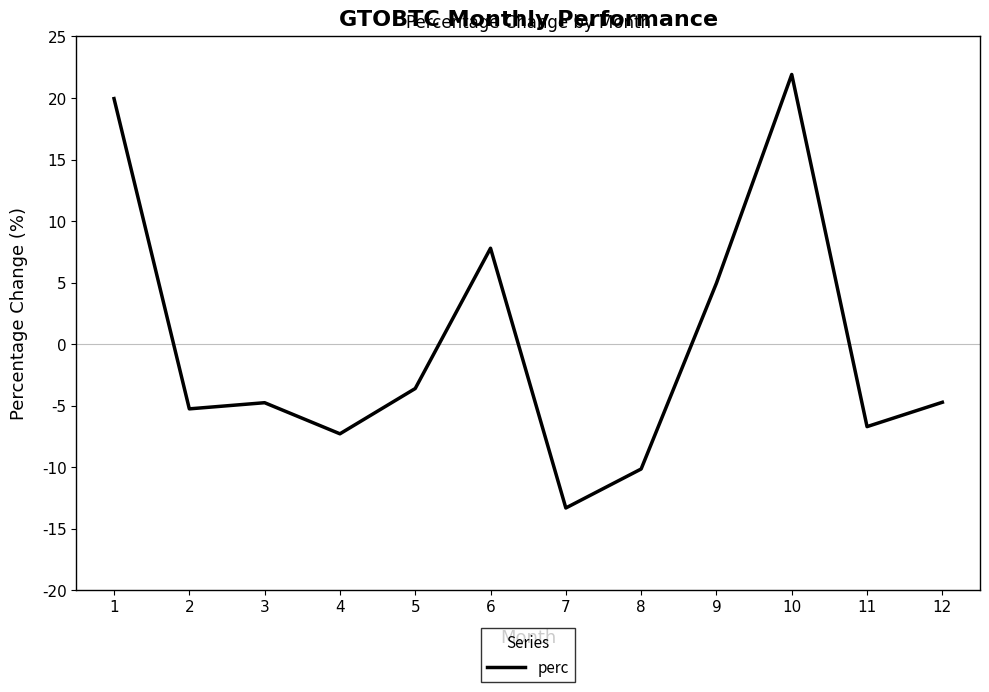

Where is the first local minimum?

2